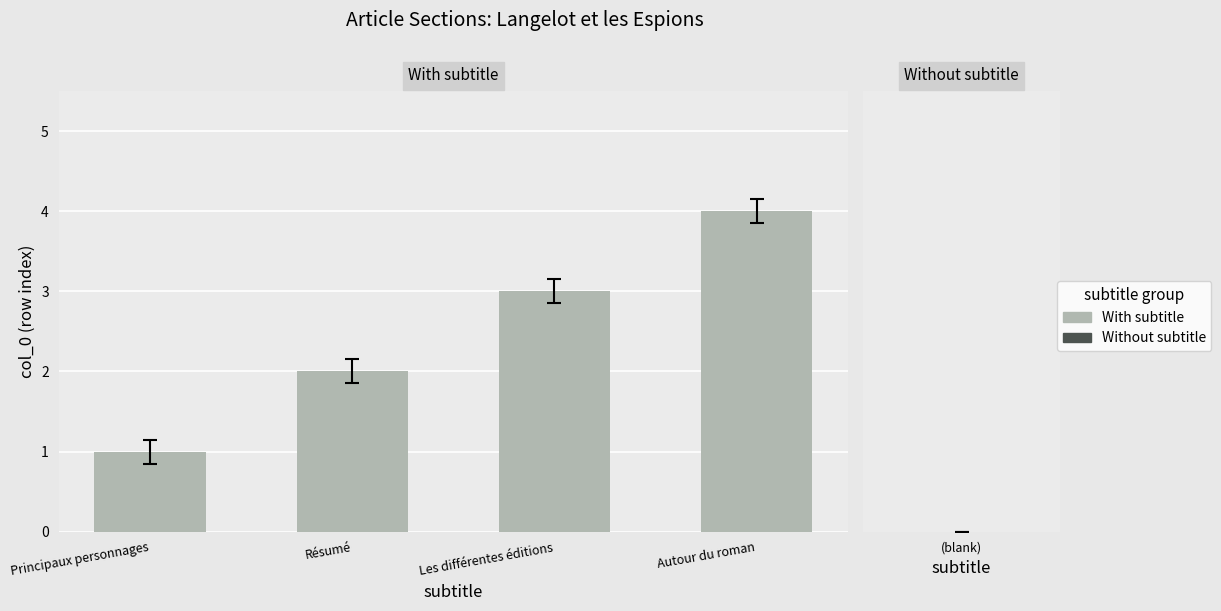

What position from the left is Autour du roman?

4